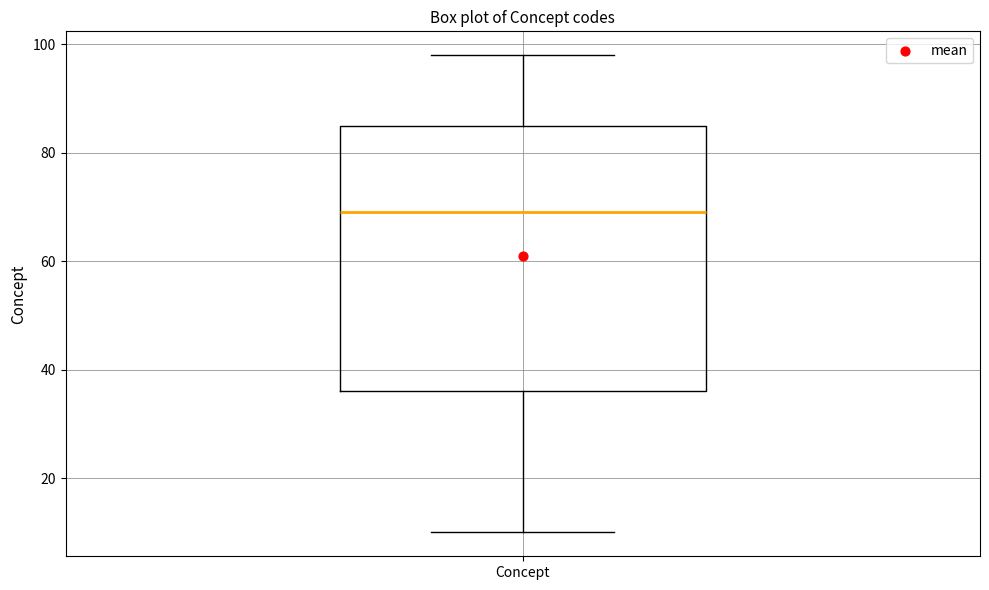

Transcribe this box plot: give where the median line is, the range the box spans, and where the two whiskers end, as read against the y-axis. The values are not printed on the chart, so give them approximately, as read against the axis.

median 70, box 36 to 86, whiskers 10 to 98